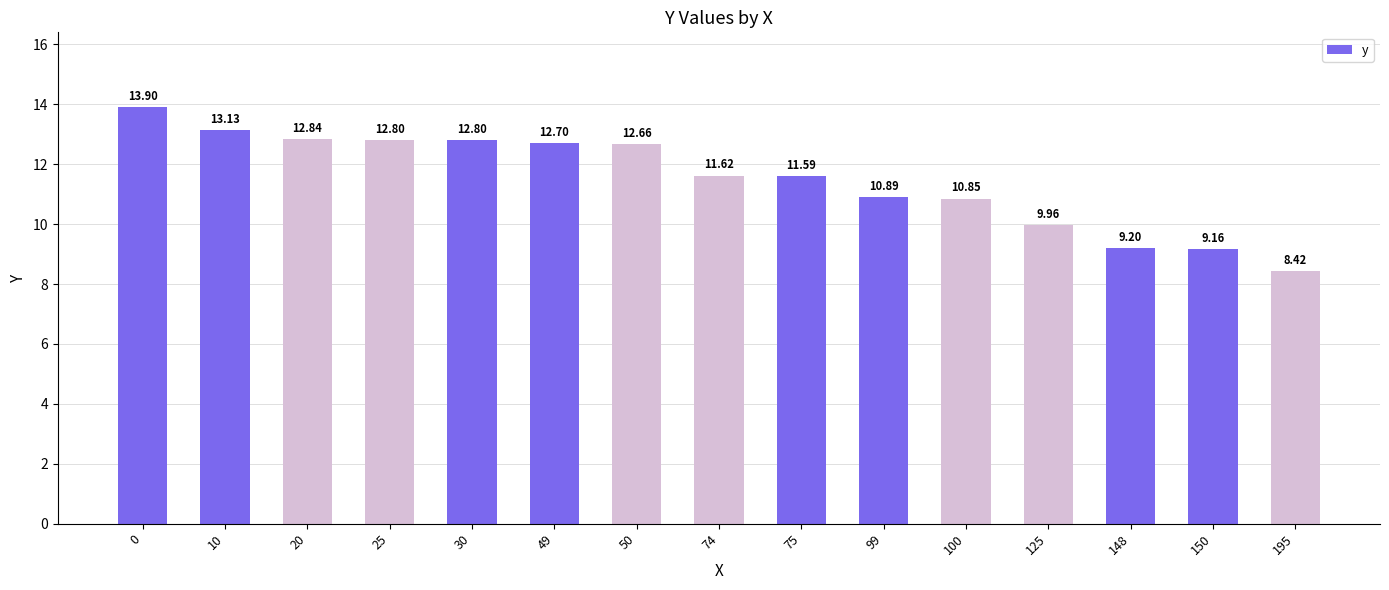

What is the change in value from 74 to 195?

-3.2